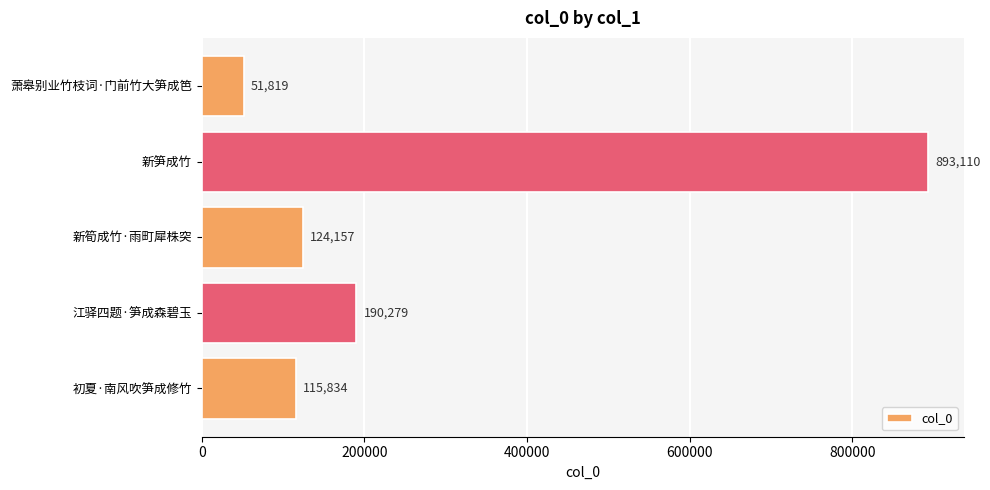

Reading top to bottom, list all the values displayed in this chart.

51819	893110	124157	190279	115834